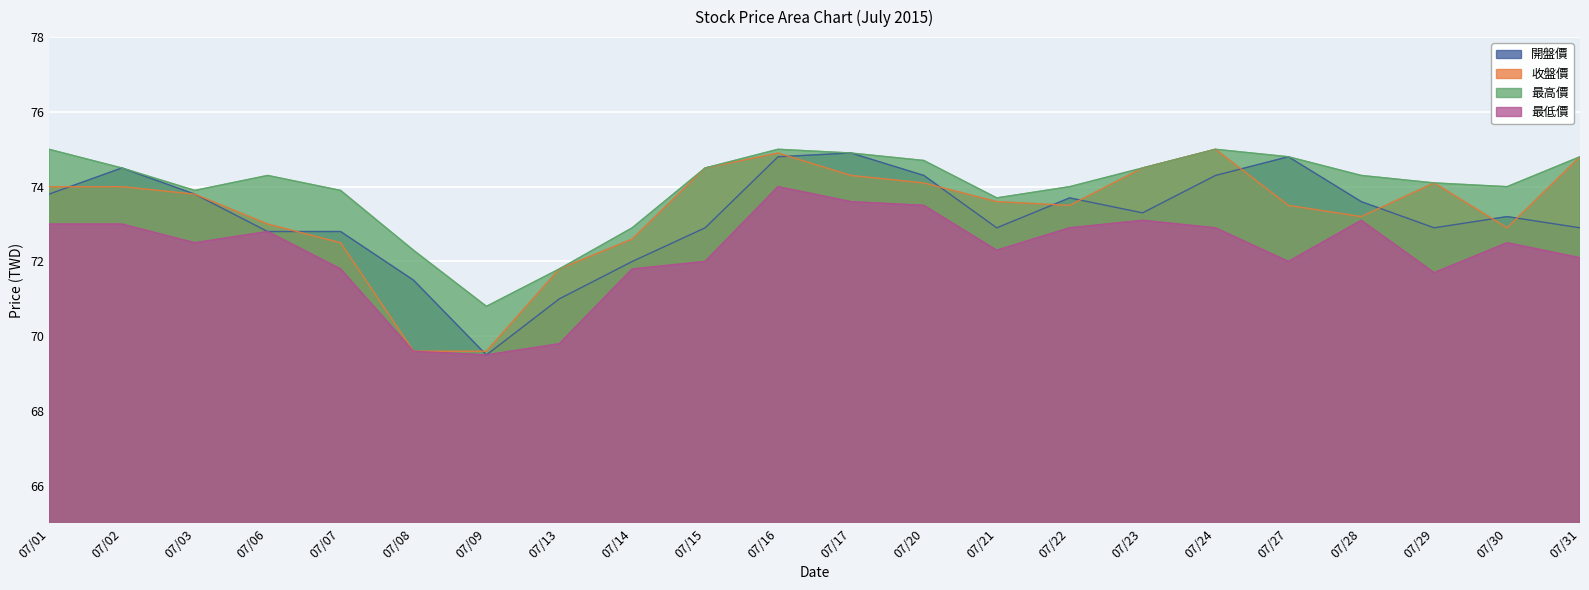

What is the total value across all series at 07/29?

292.8